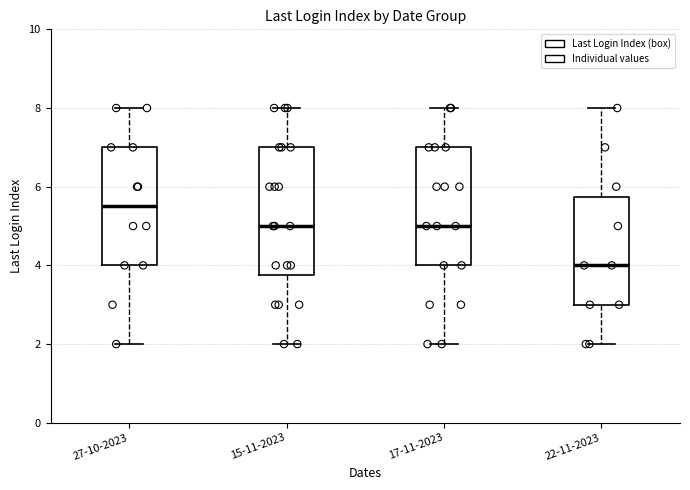

Where is the lower edge of the box for 17-11-2023 on the y-axis? The values are not printed on the chart, so give them approximately, as read against the axis.

4.0